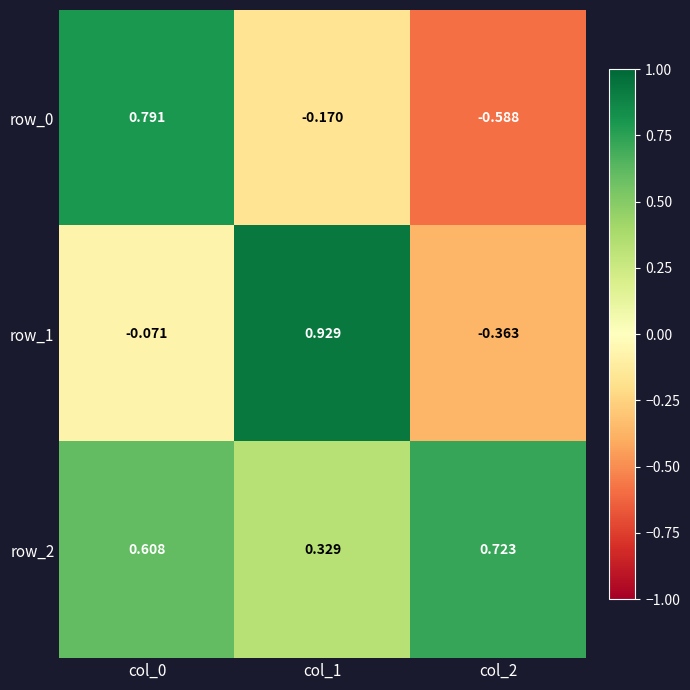

How many values in row_0 are below zero?

2